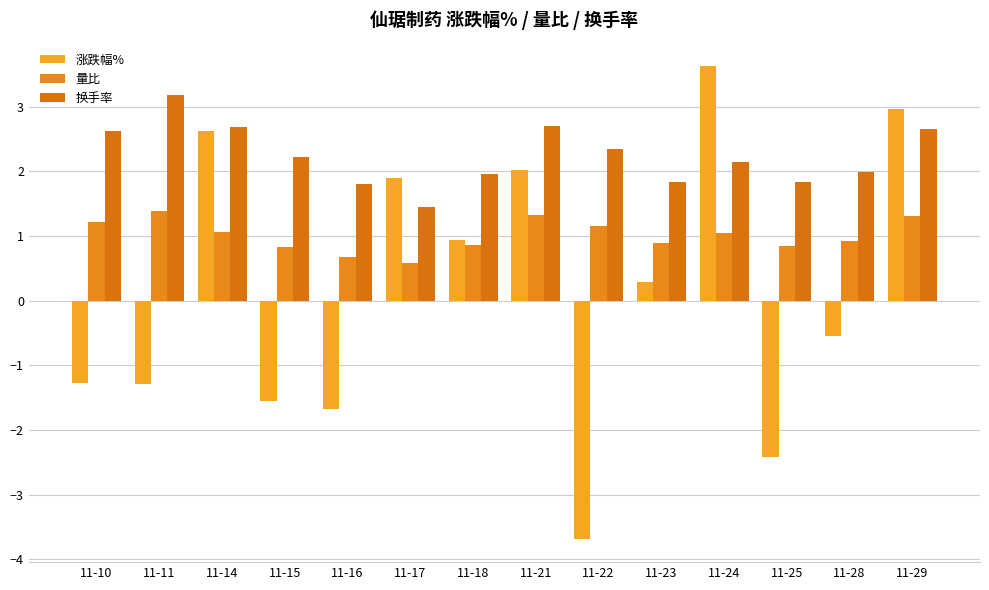

The 量比 series shows 0.4 at 11-22. True or false?

False